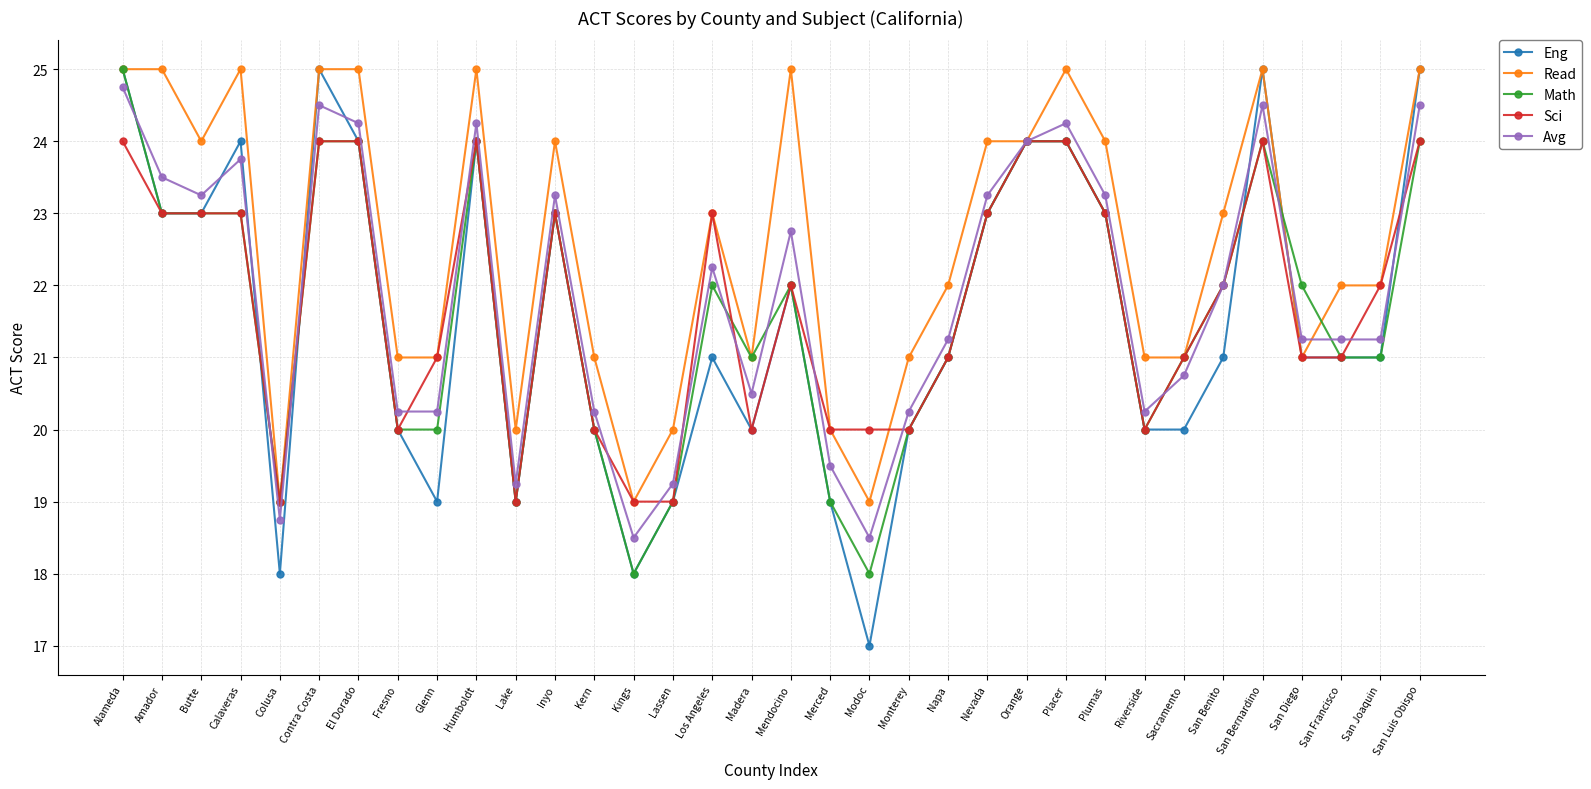

What is the label of the 5th point from the right?

San Bernardino